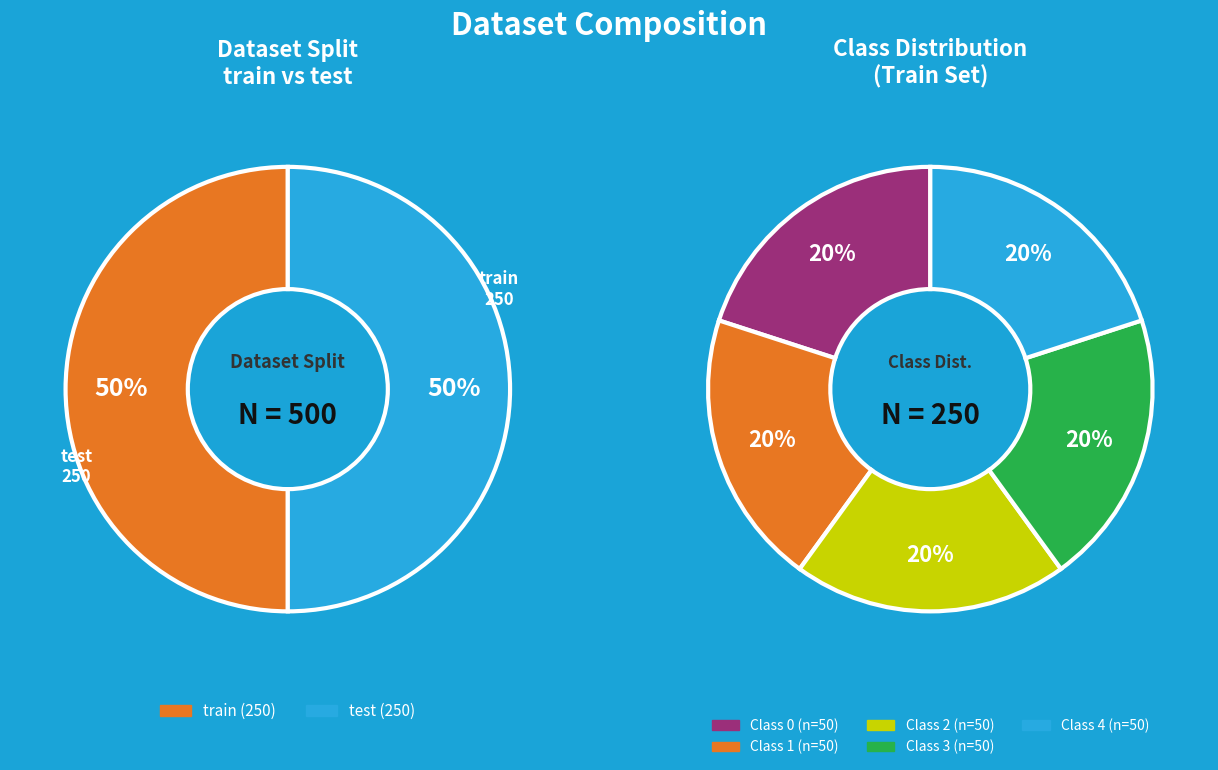

Count the number of slices in the pie.

2